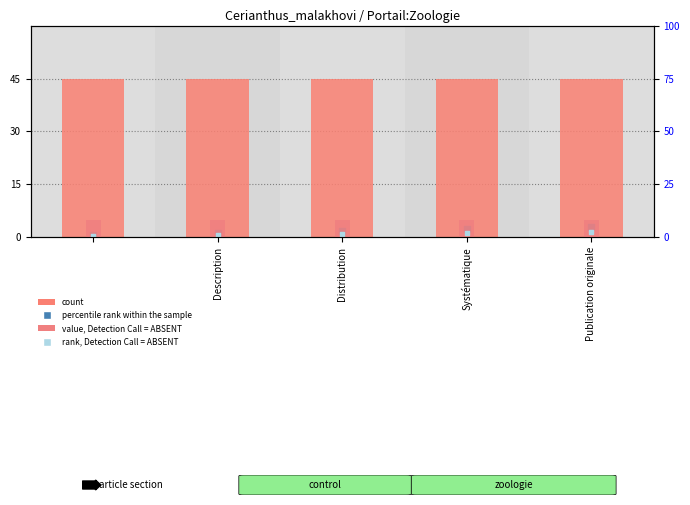

What is the total value across all series at Publication originale?

54.5